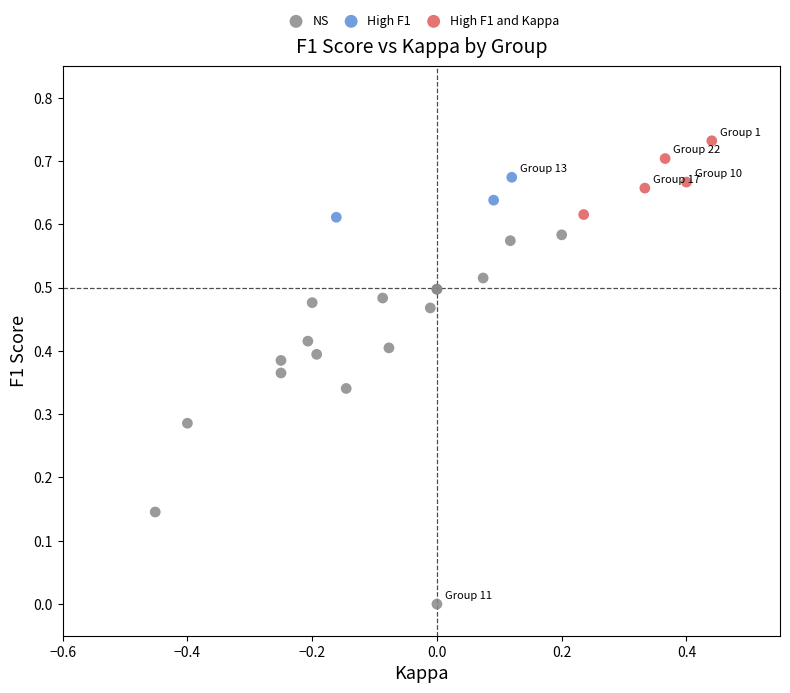

Which series has the widest spread of Y values?

NS